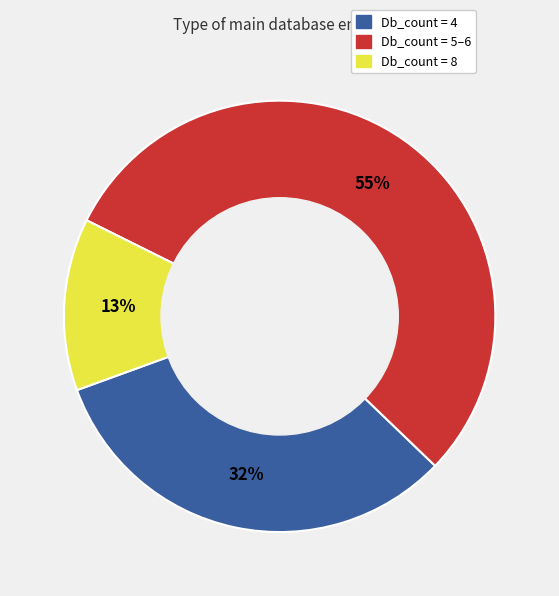

Does any single category account for the majority?

Yes